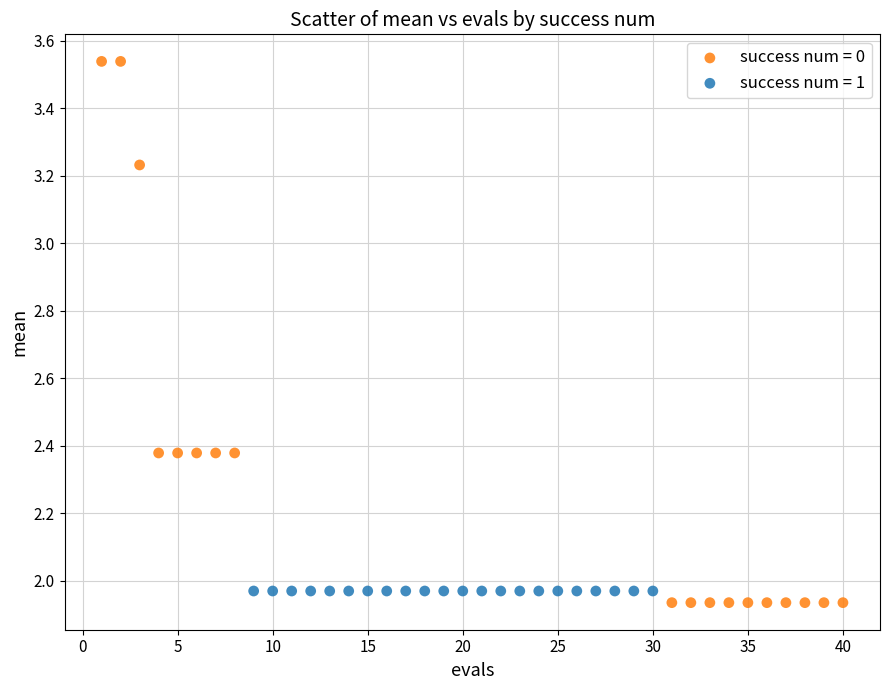

Which series reaches the maximum Y coordinate?

success num = 0